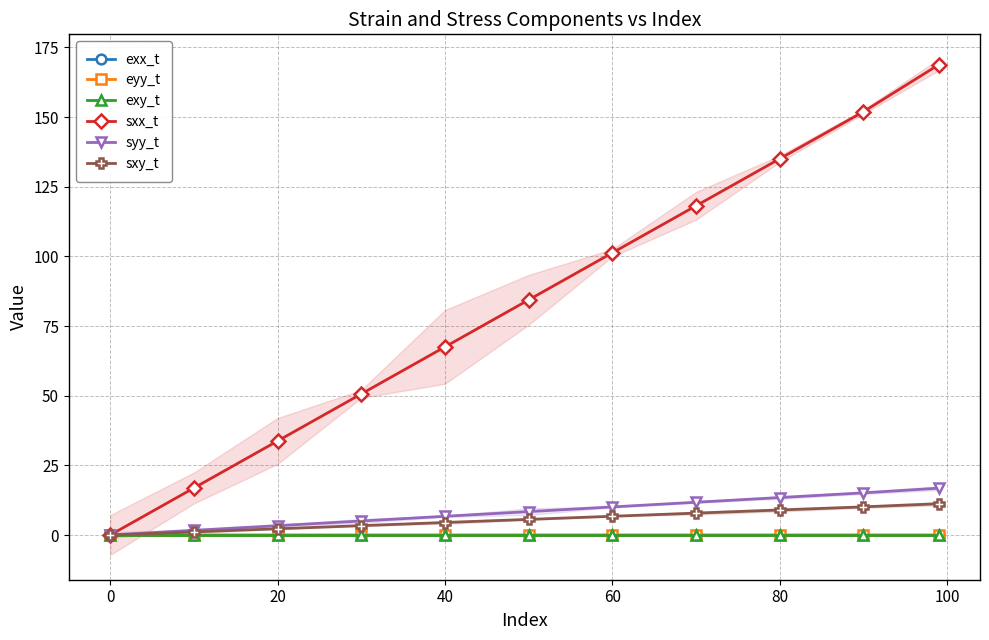

The value of sxx_t at 0 is 0.0. True or false?

True